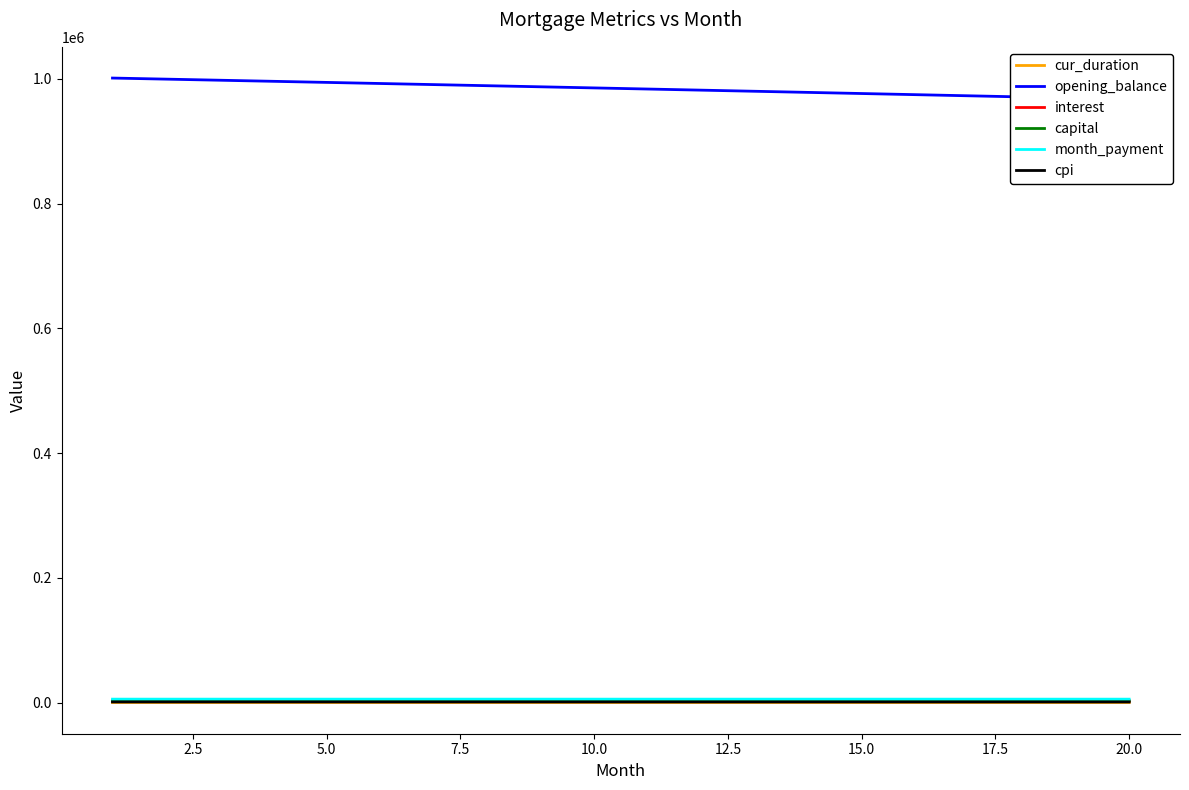

What is the average value of the cur_duration series?

326.5